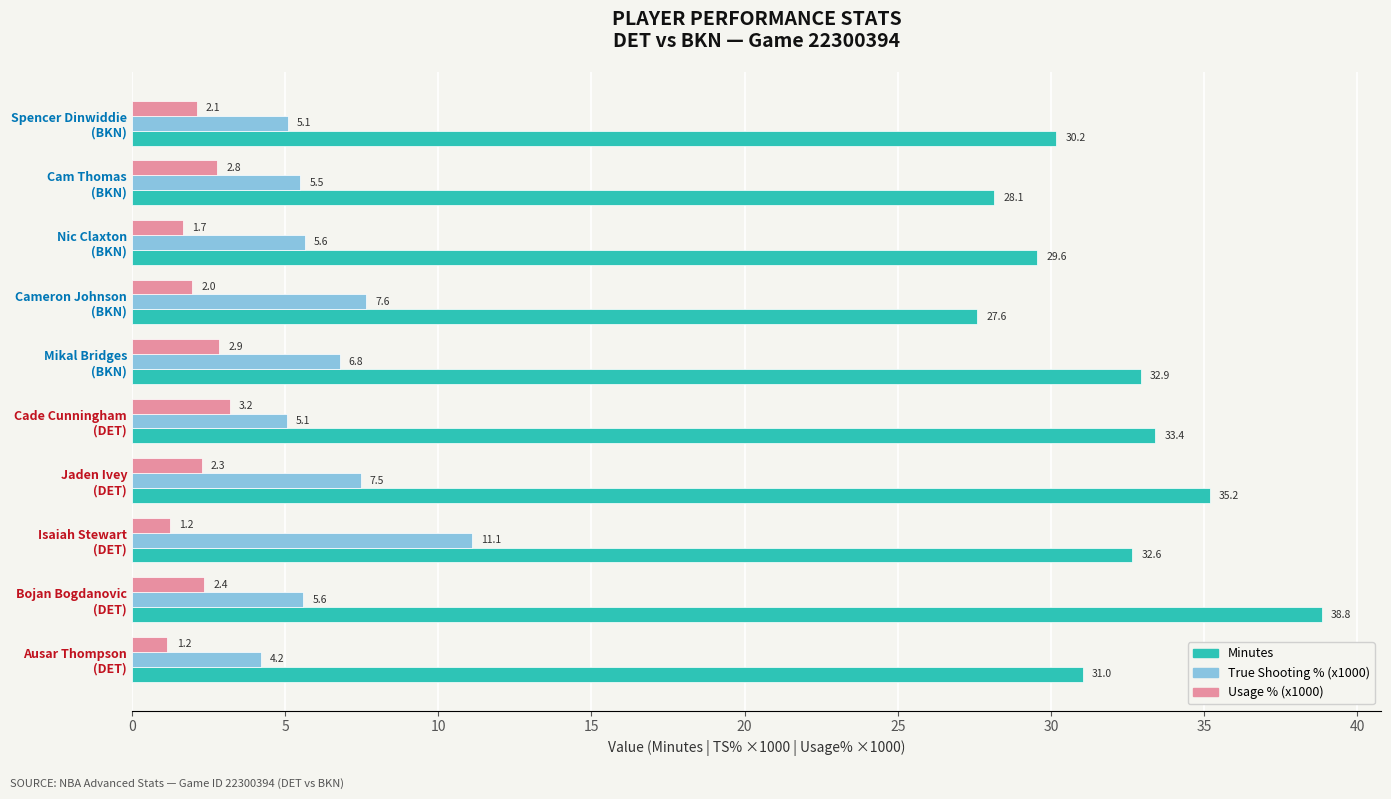

What are all the series names shown in the legend?

Minutes, True Shooting % (x1000), Usage % (x1000)